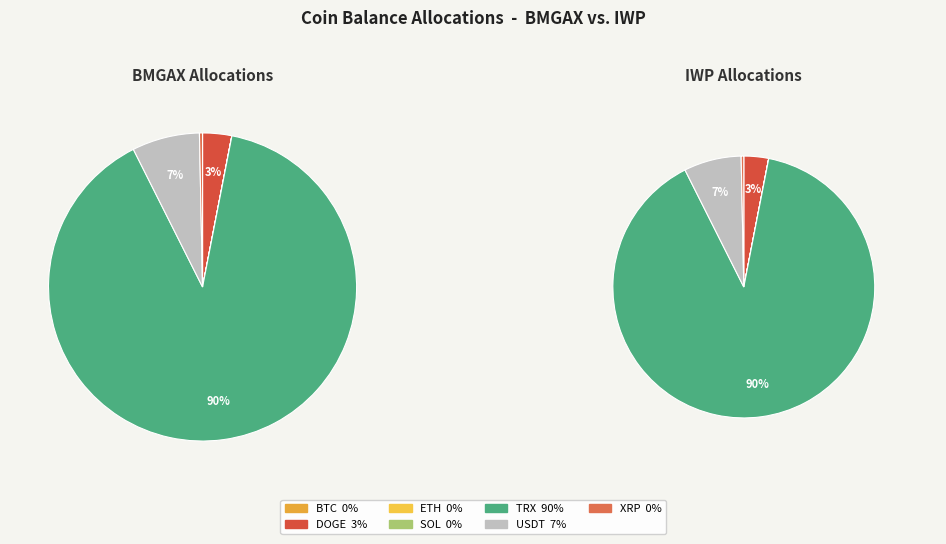

Which category has the biggest portion of the pie?

TRX